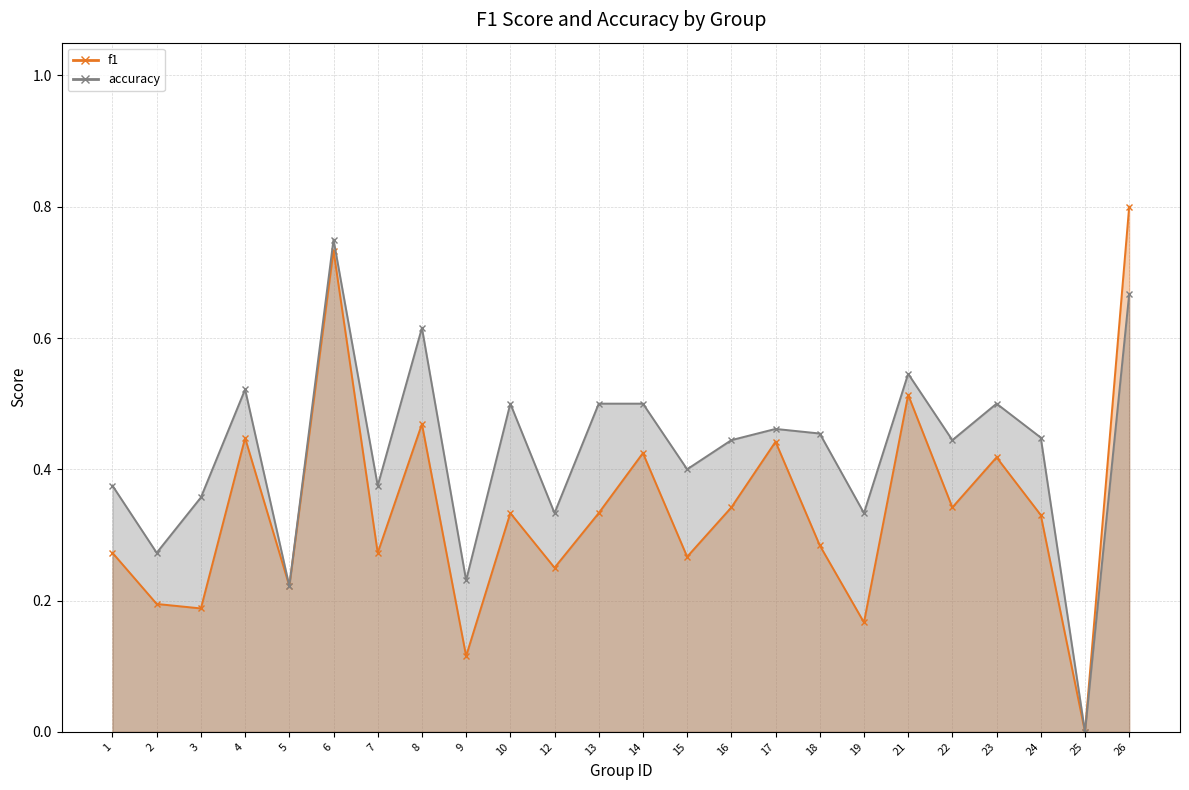

List the labels in order of accuracy value, smallest first.

25, 5, 9, 2, 12, 19, 3, 1, 7, 15, 16, 22, 24, 18, 17, 10, 13, 14, 23, 4, 21, 8, 26, 6